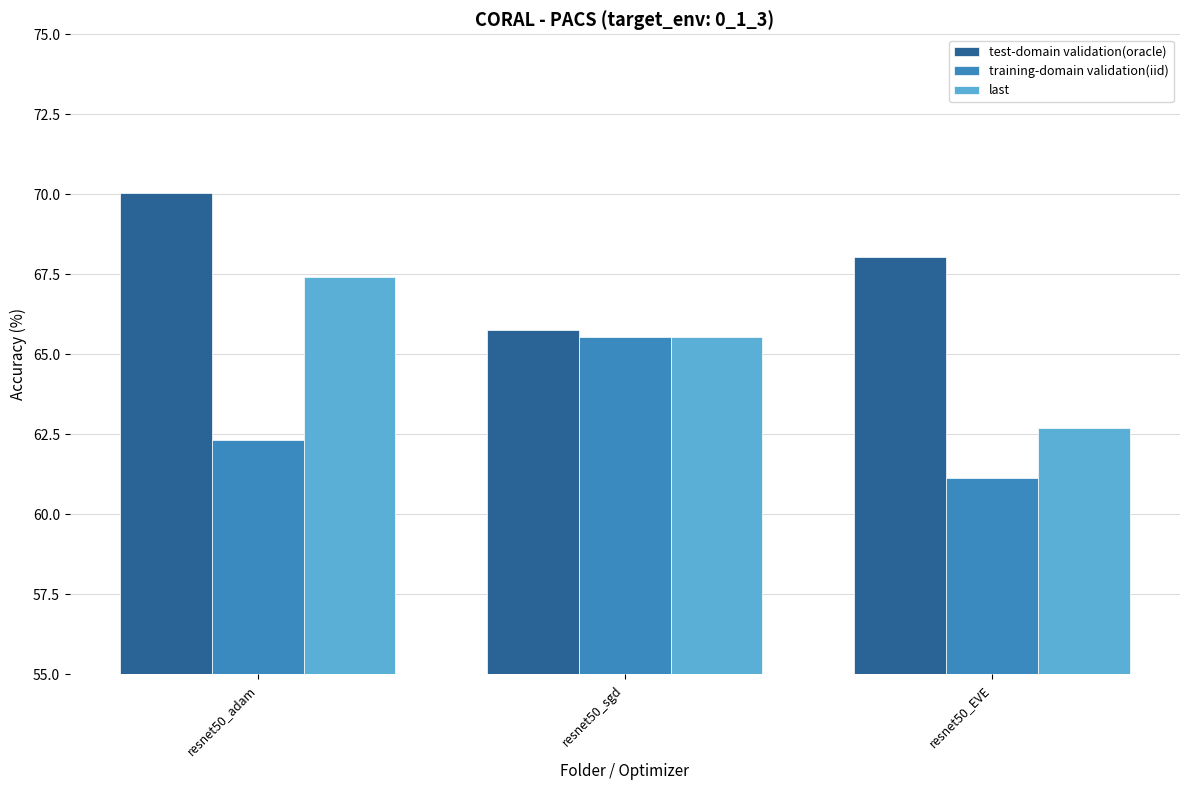

Which series has the largest total across all categories?

test-domain validation(oracle)